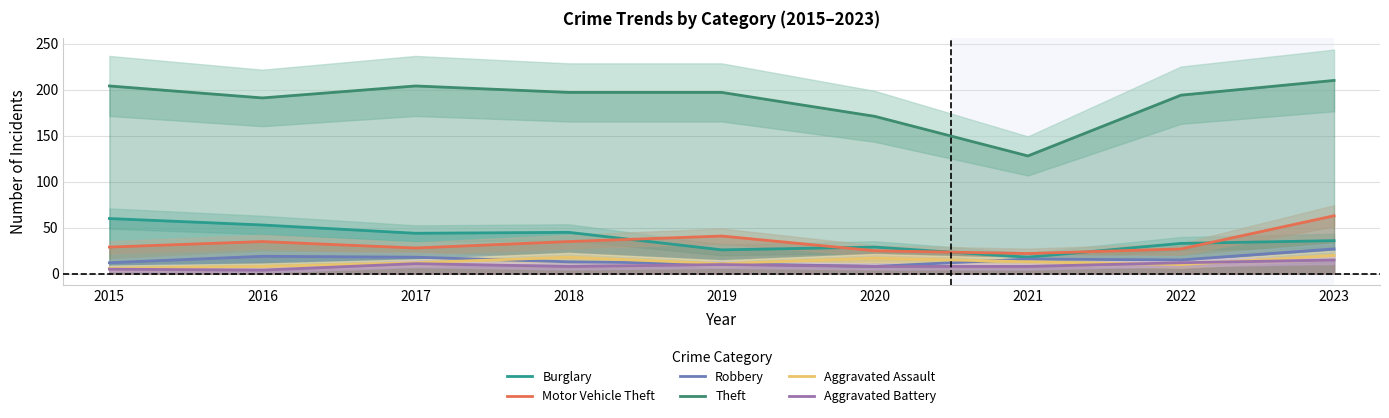

What is the total value across all series at 2015?

316